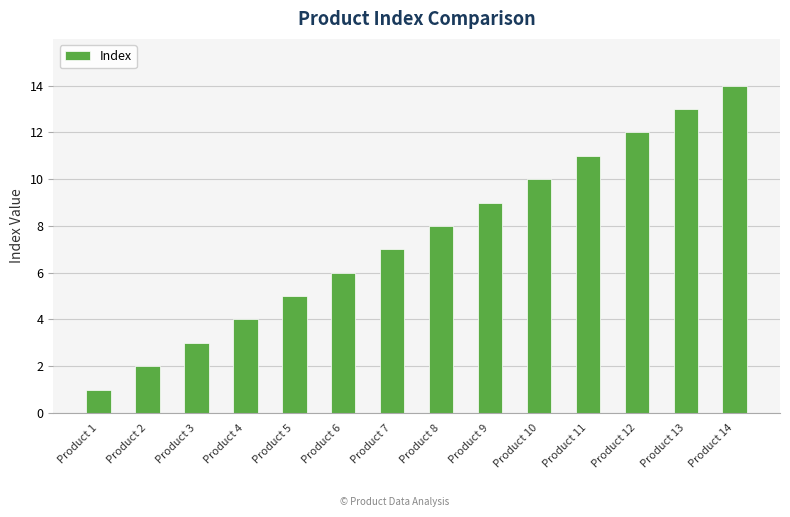

Rank the categories by value from highest to lowest.

Product 14, Product 13, Product 12, Product 11, Product 10, Product 9, Product 8, Product 7, Product 6, Product 5, Product 4, Product 3, Product 2, Product 1